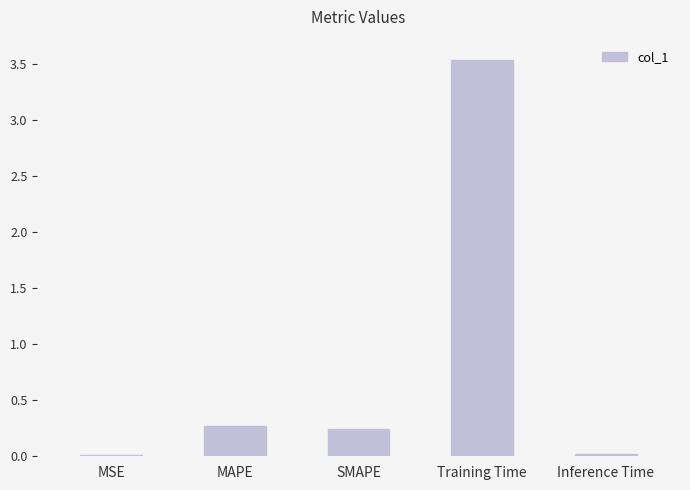

Which has a higher value, SMAPE or MSE?

SMAPE